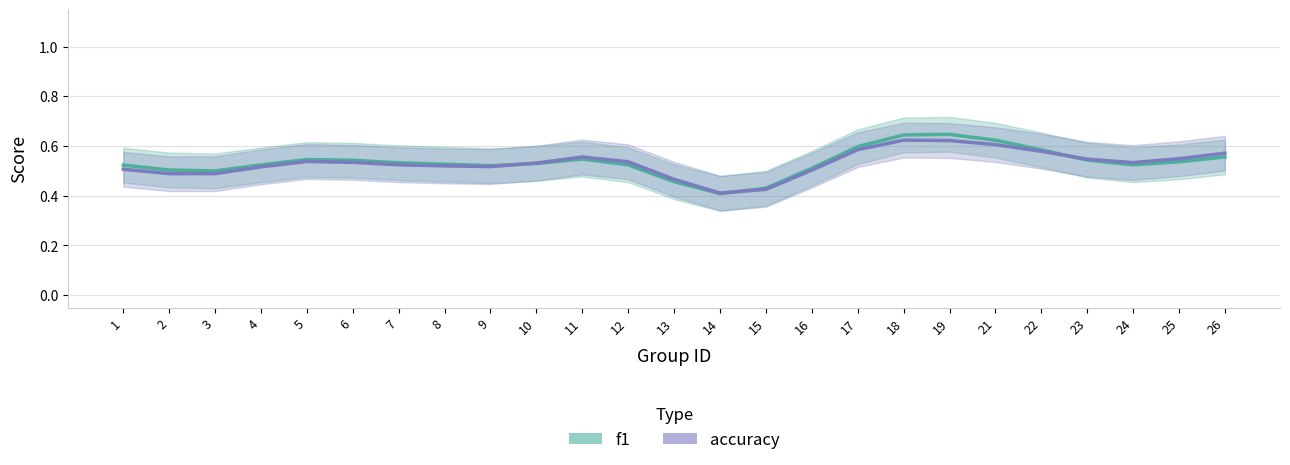

Which series has the largest range (max minus min)?

f1